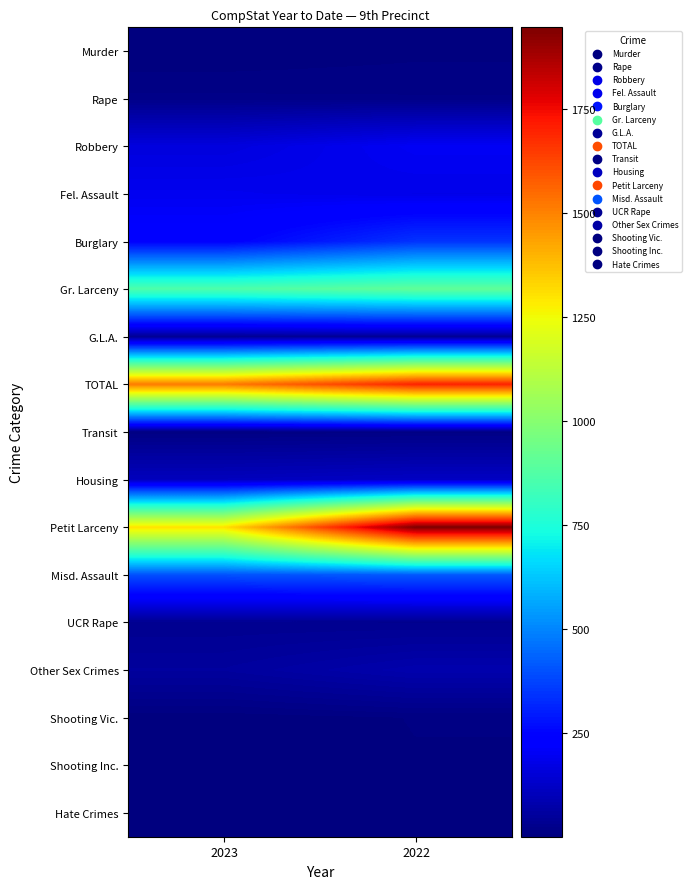

What is the difference between the highest and lowest values at 2022?

1939